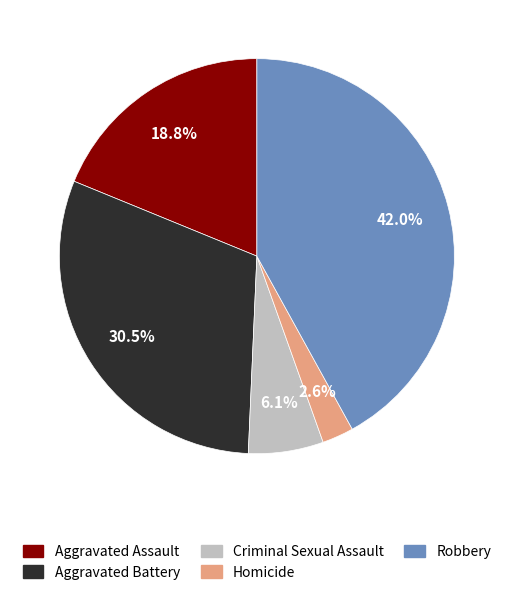

Combined, do Aggravated Battery and Homicide account for over 50%?

No